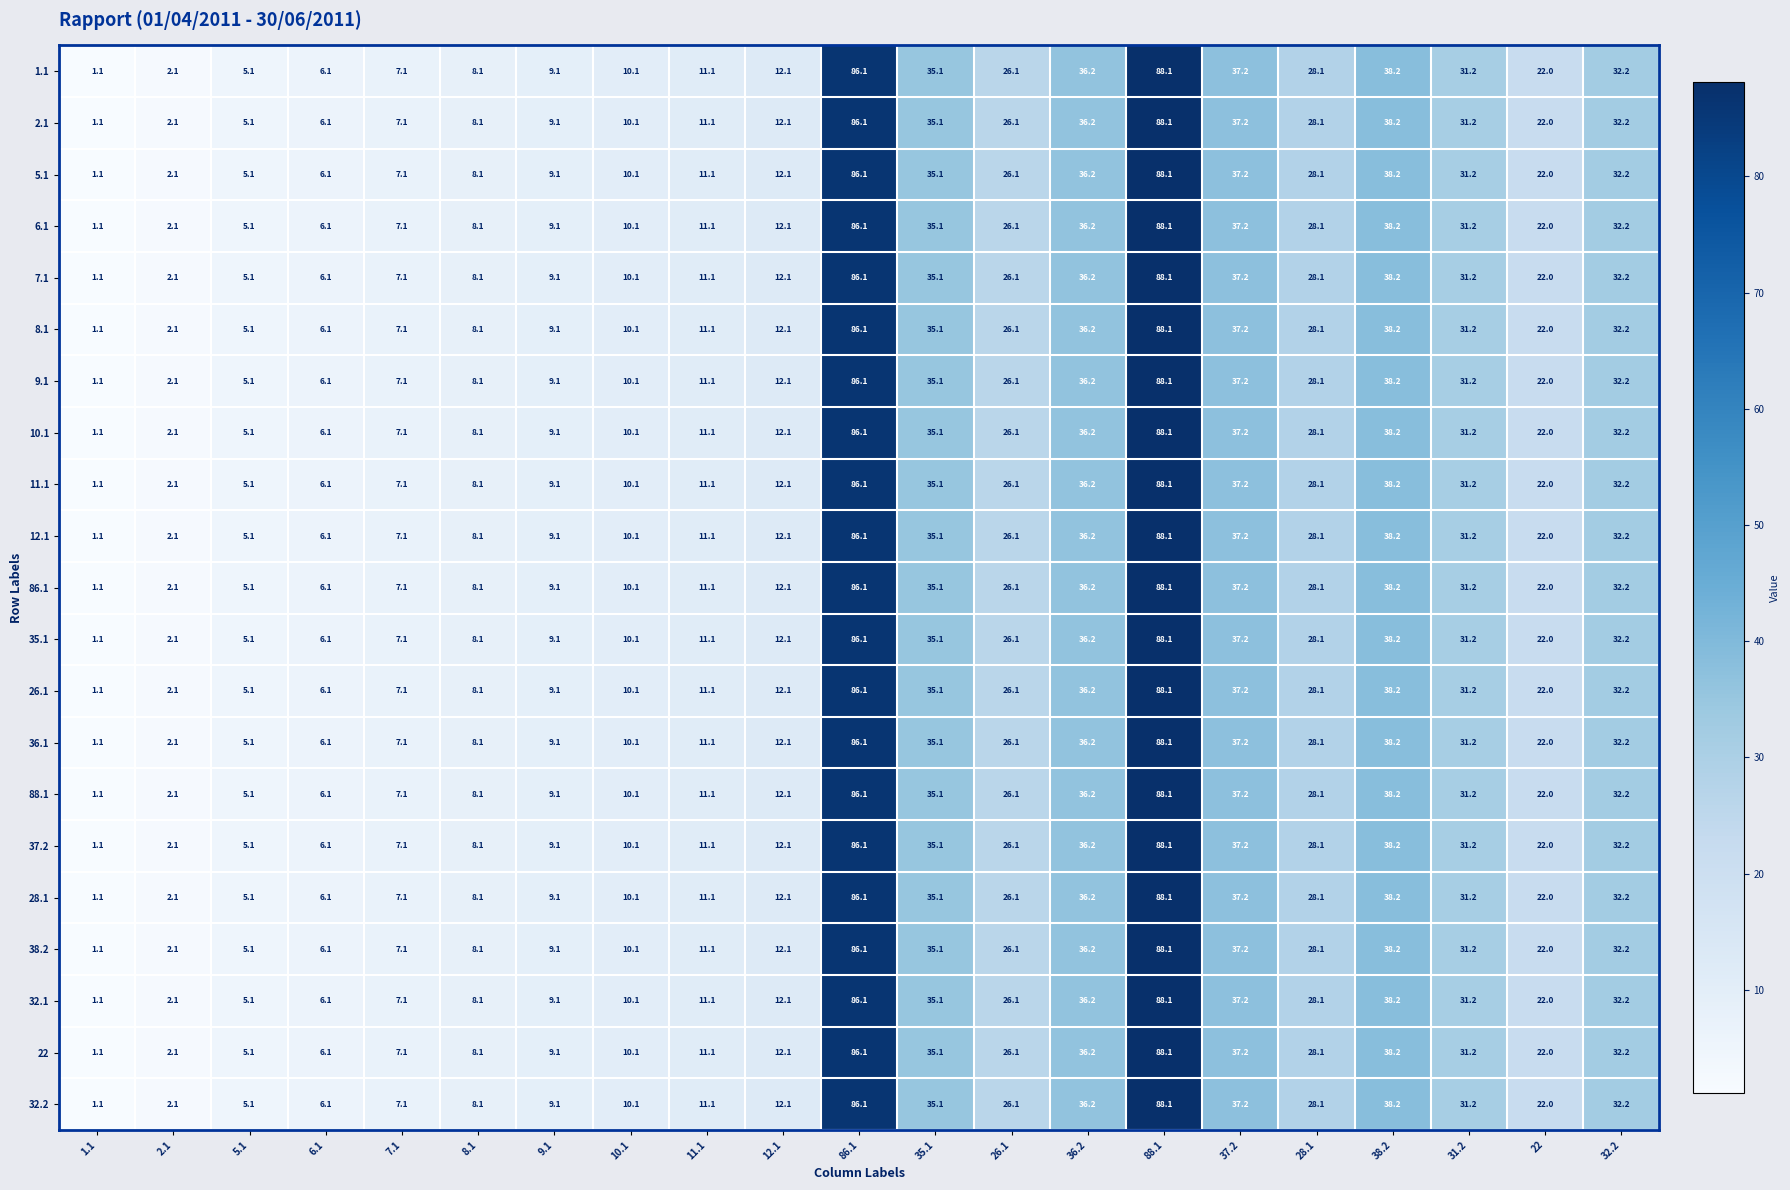

How many categories are shown in the chart?

21